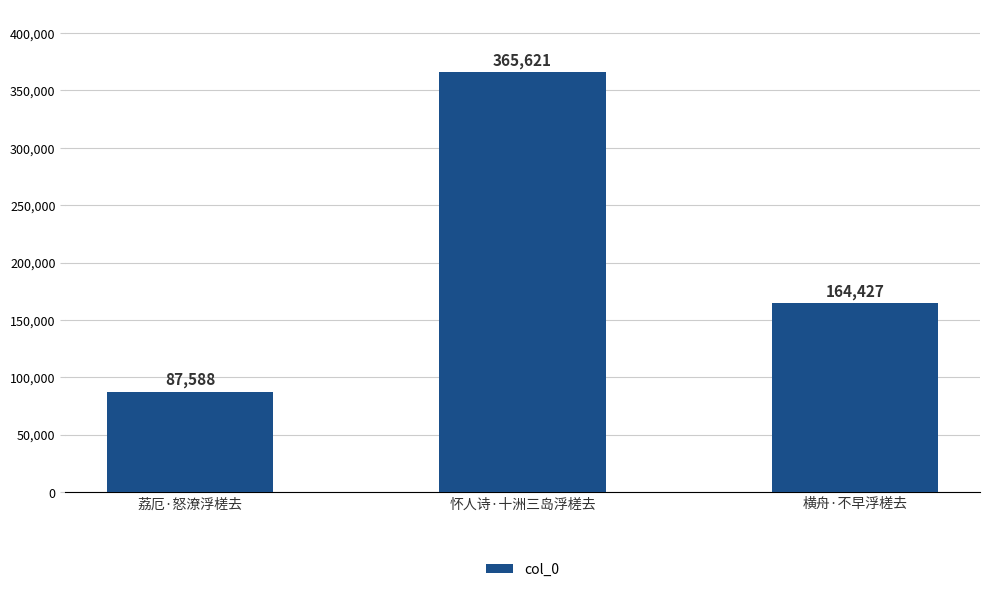

What is the average value?

205879